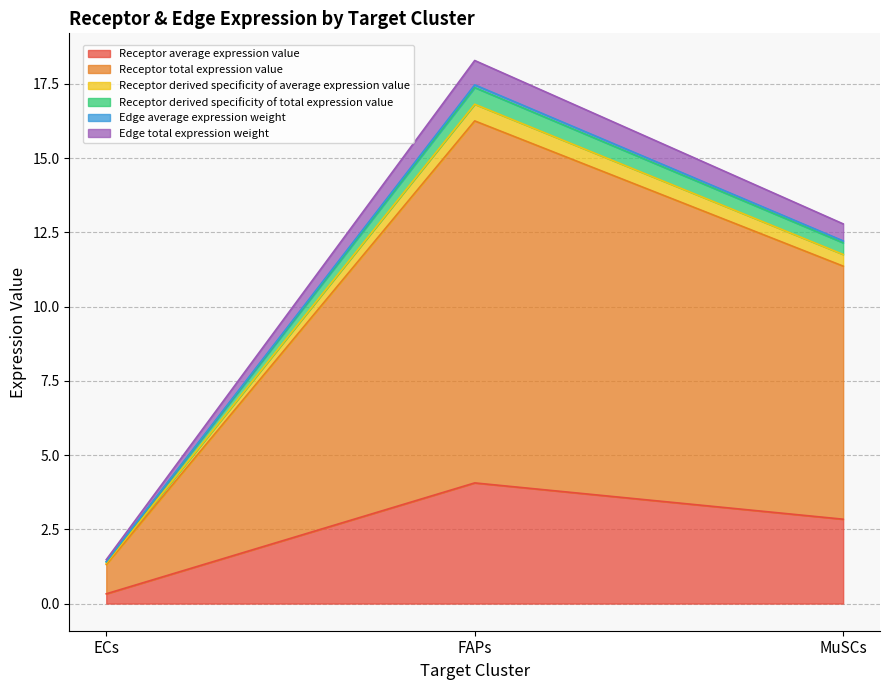

At how many categories does at least one series exceed 5?

2